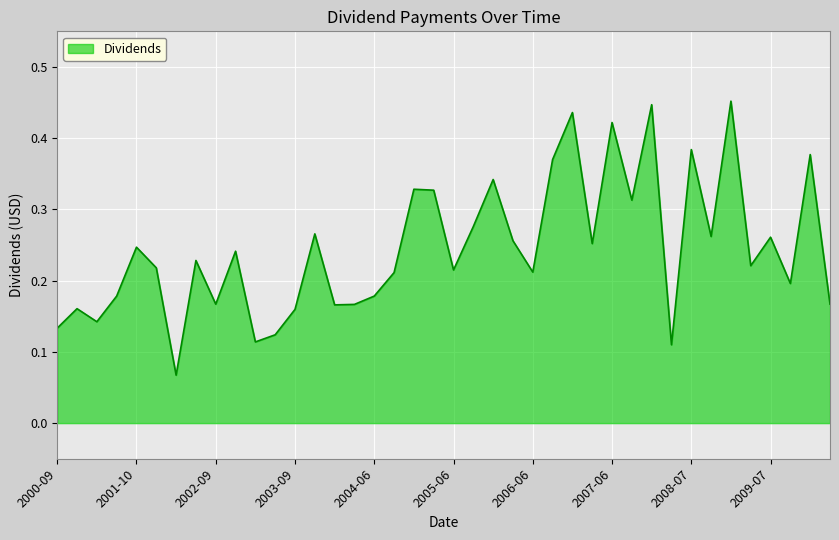

At which category does the chart reach its peak across all series?

2008-12-23